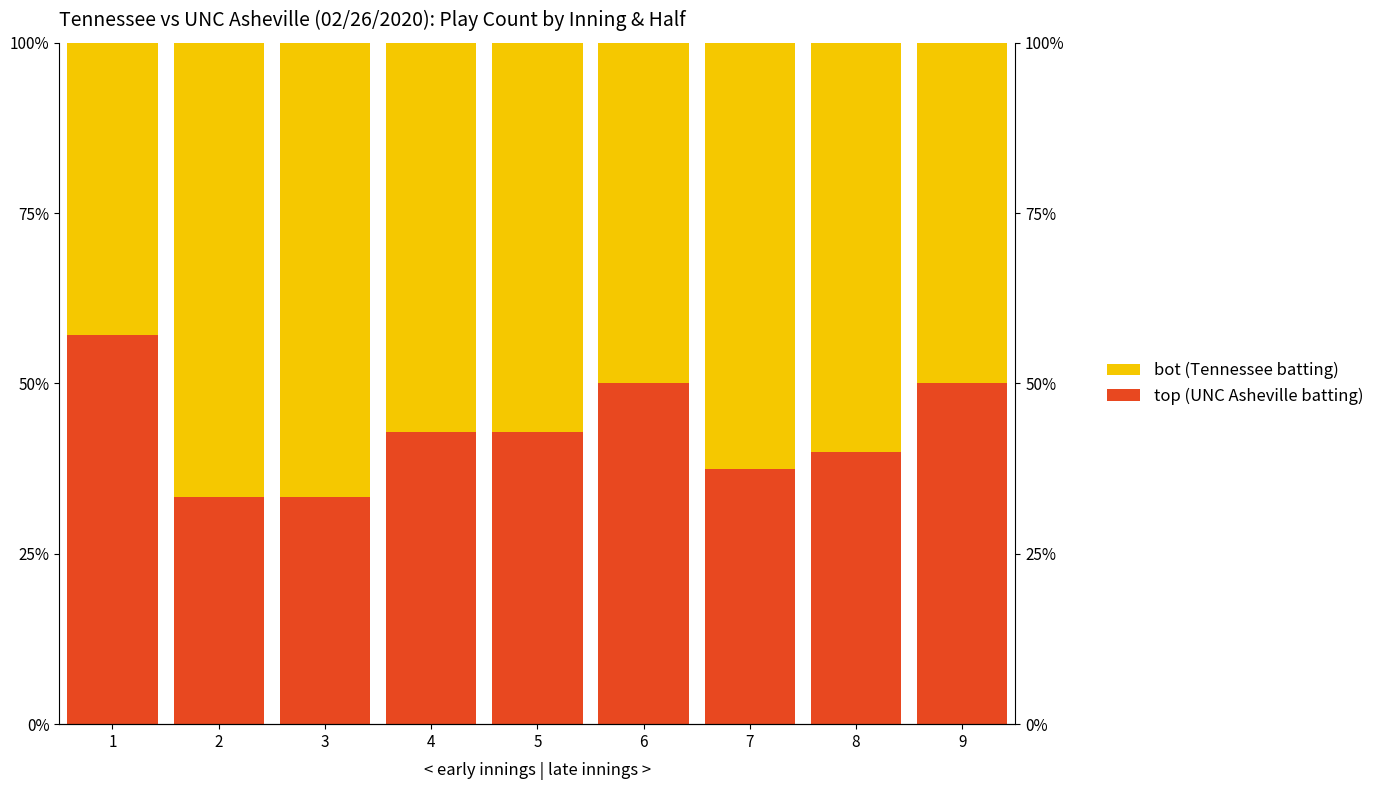

Which has a higher value, 4 or 3?

4